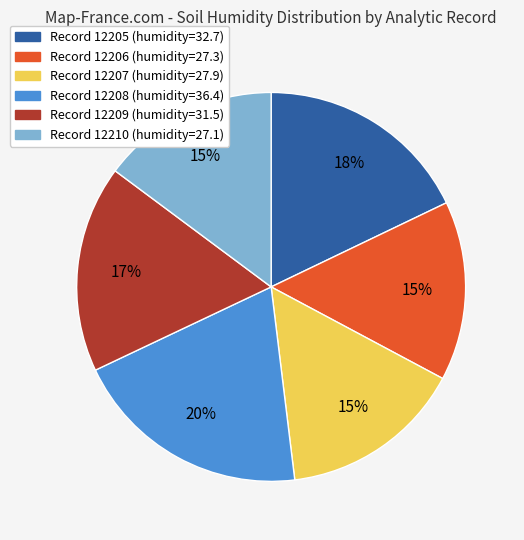

Count the number of slices in the pie.

6